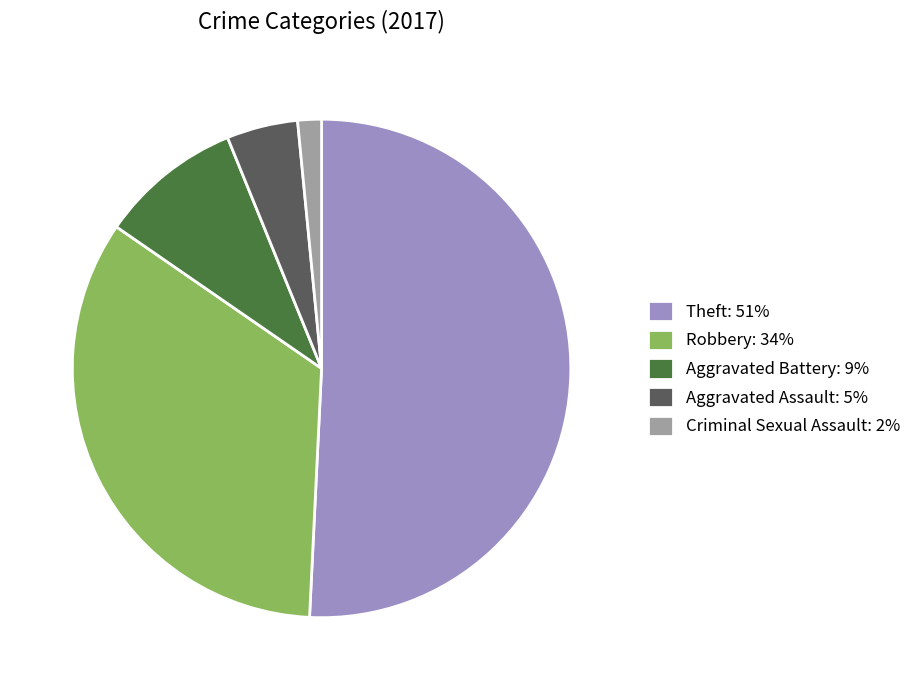

The Theft slice represents 51% of the pie. True or false?

True